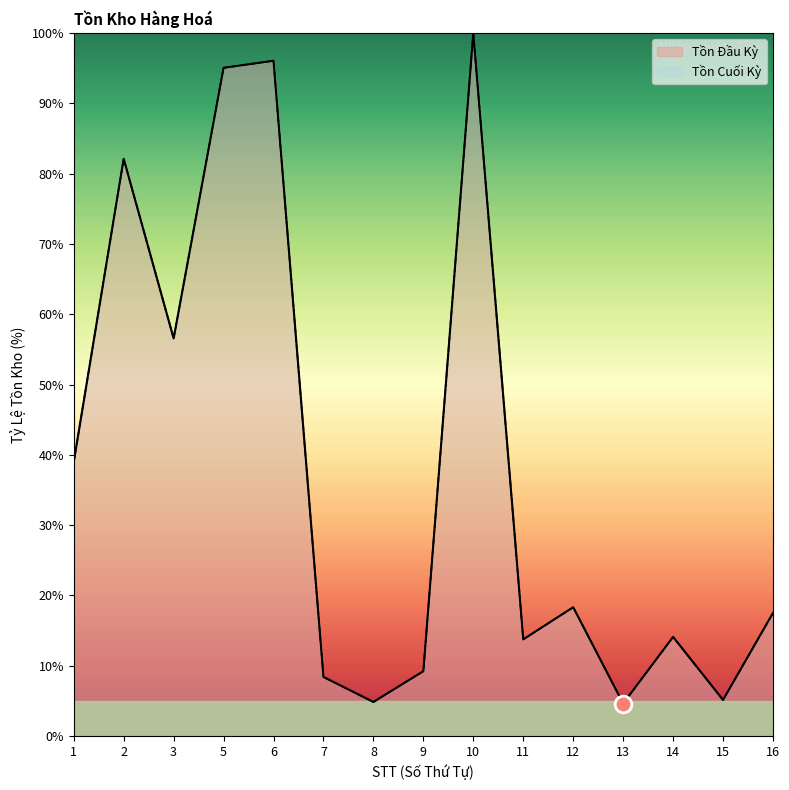

What is the maximum value shown in the chart?

100.0